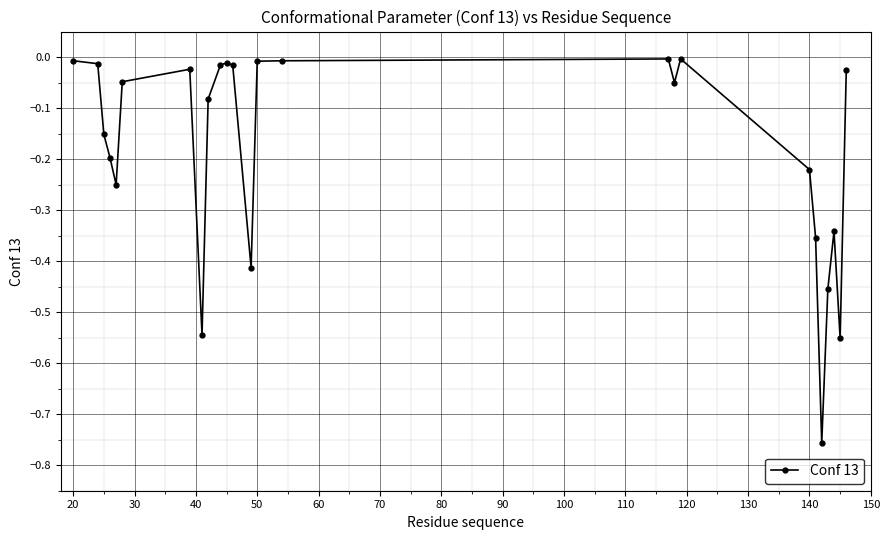

True or false: there are more than 1 points higher than both neighbors.

True